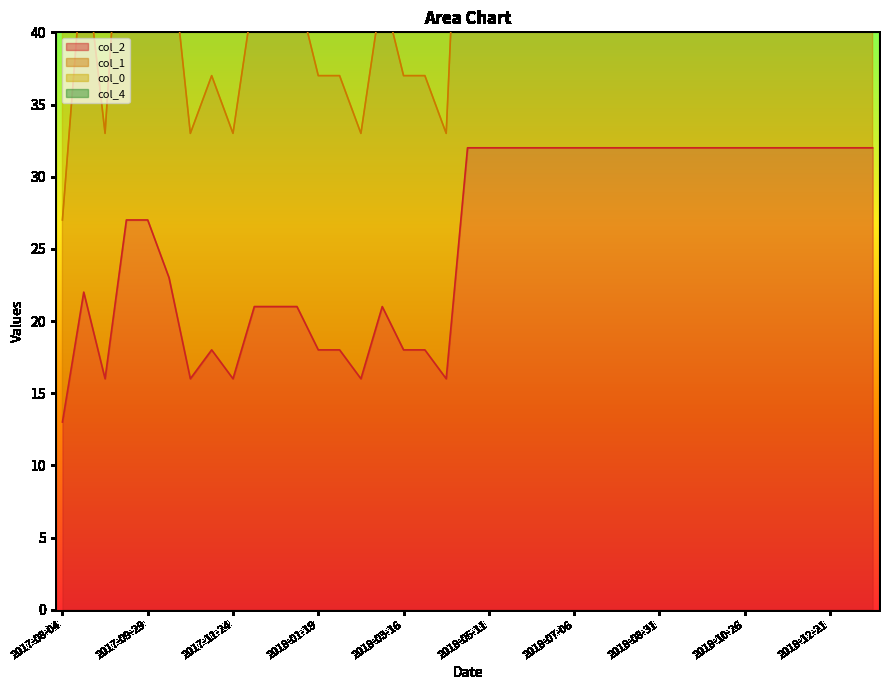

How many data points does each series have?

39